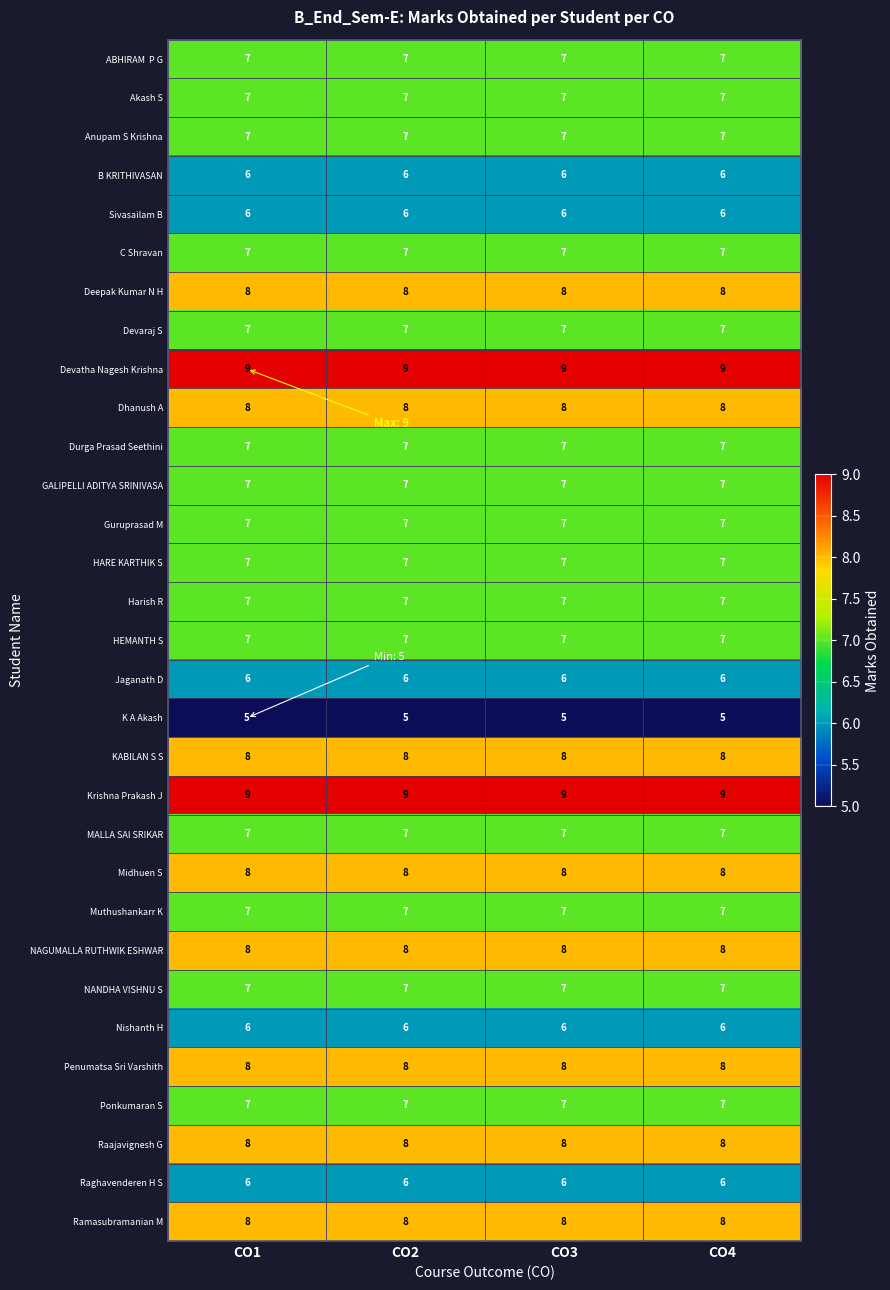

What is the total value across all series at CO4?

222